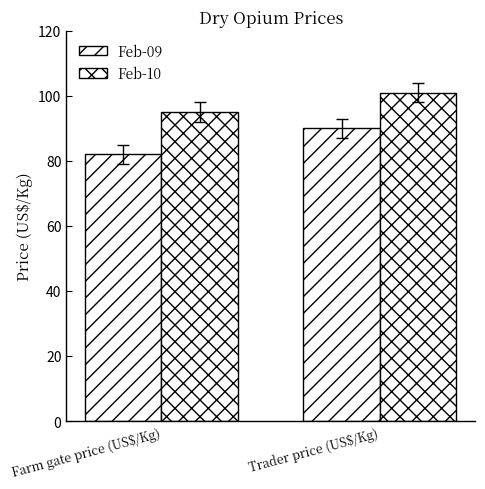

Count the Feb-09 values in the range 82 to 90.

2